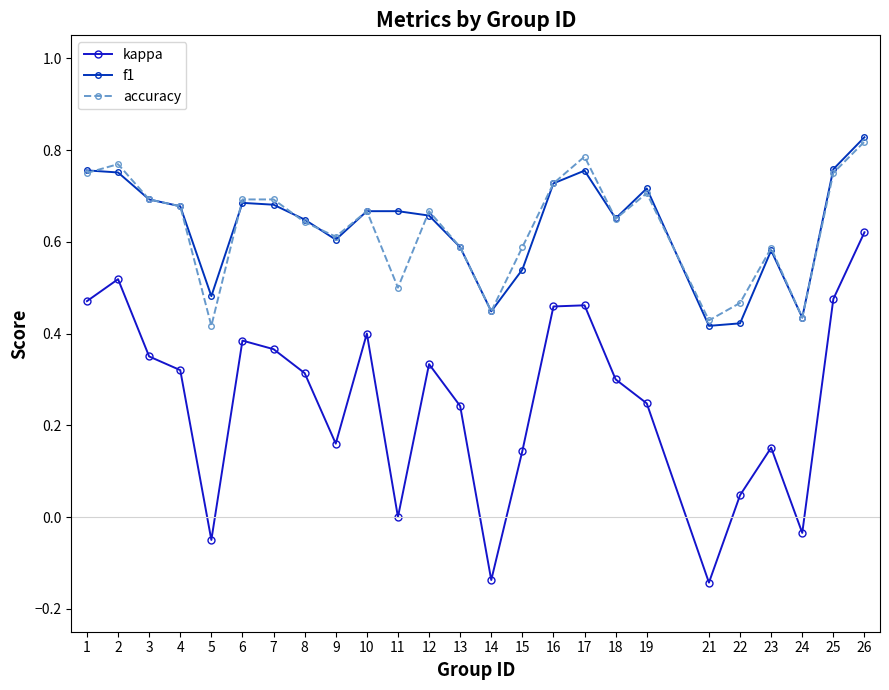

True or false: accuracy has a value of 0.7 at 10.

True